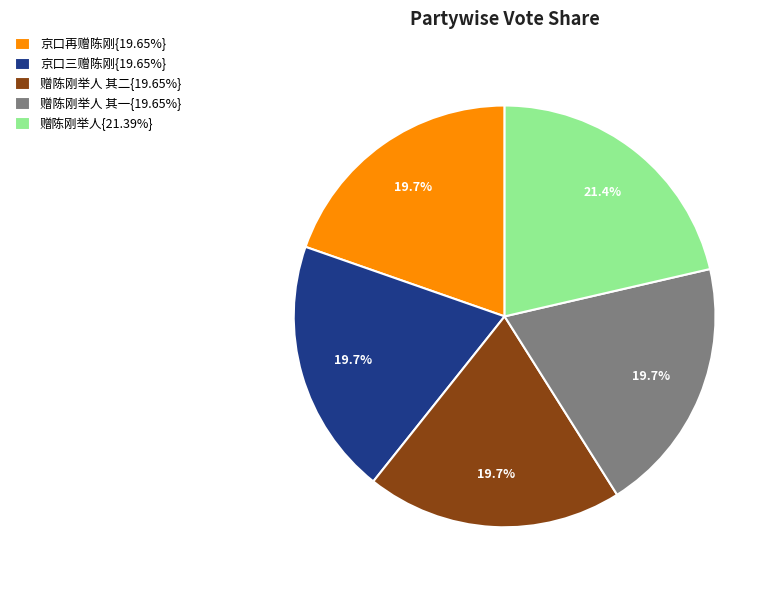

Approximately how many times larger is the value at 赠陈刚举人 其一{19.65%} compared to 京口三赠陈刚{19.65%}?

1.0